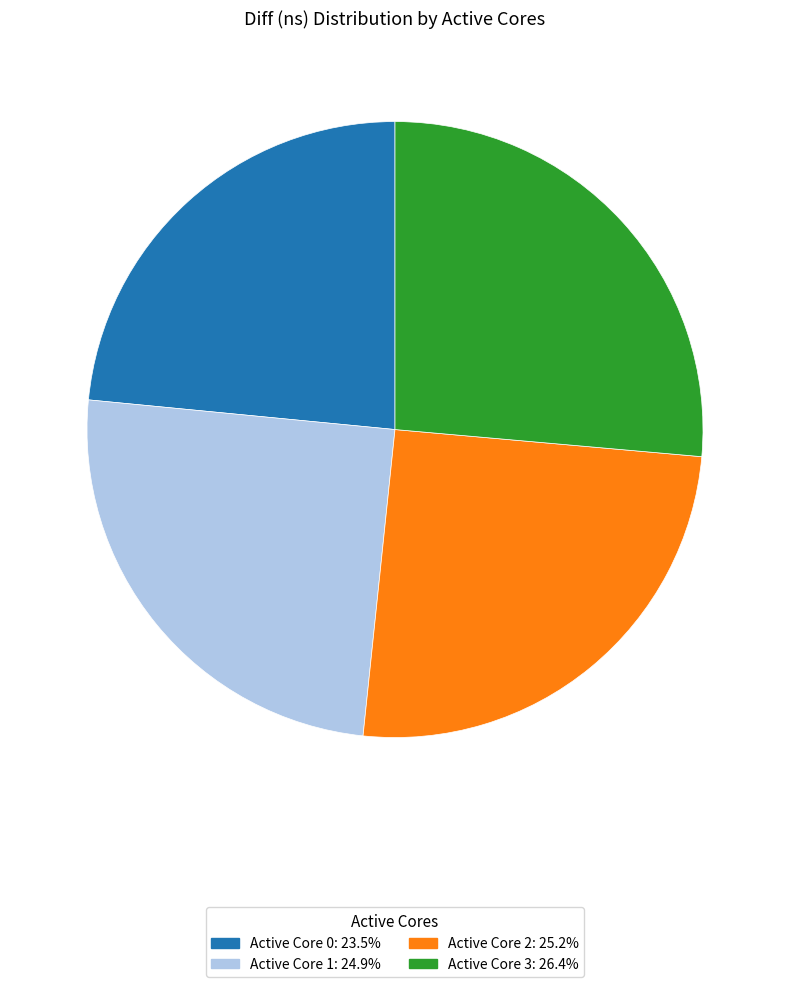

Is there a majority slice in this chart?

No